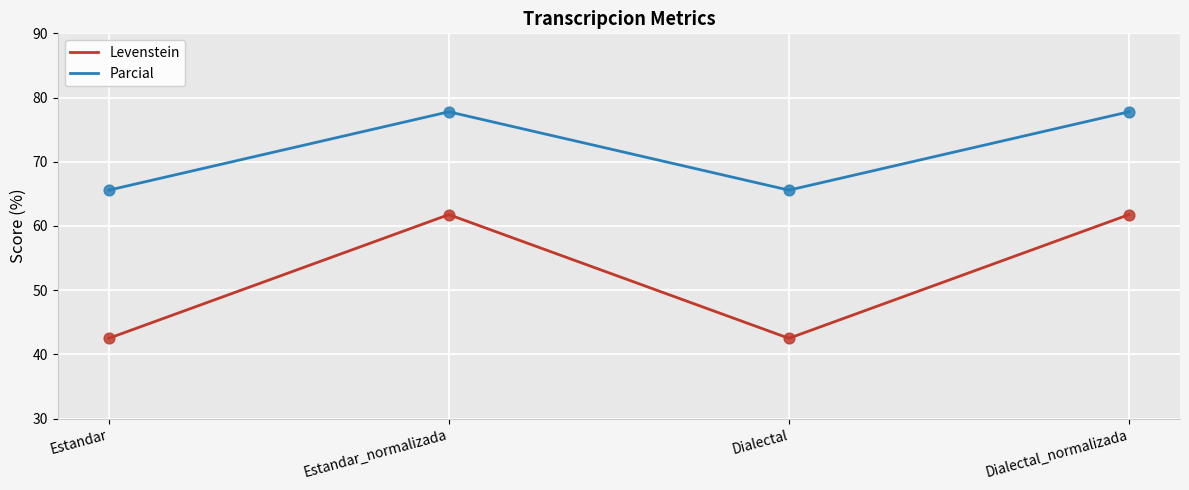

At how many categories does at least one series exceed 53?

4